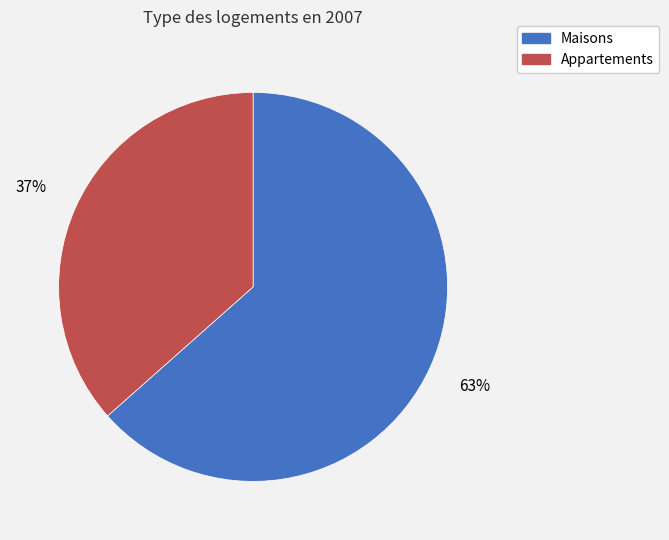

Is there a majority slice in this chart?

Yes